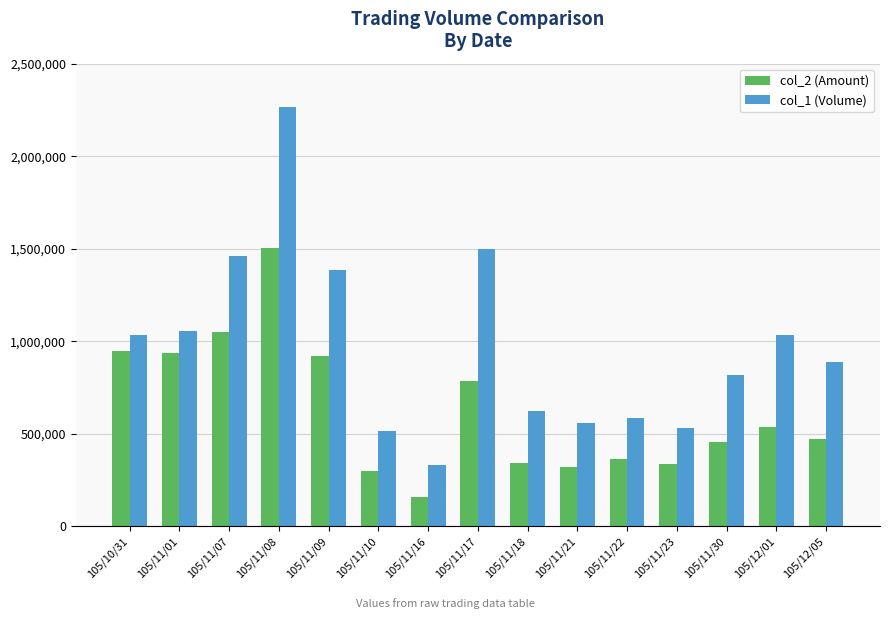

What is the approximate value of col_1 (Volume) at 105/11/22, to the nearest 10?

583000